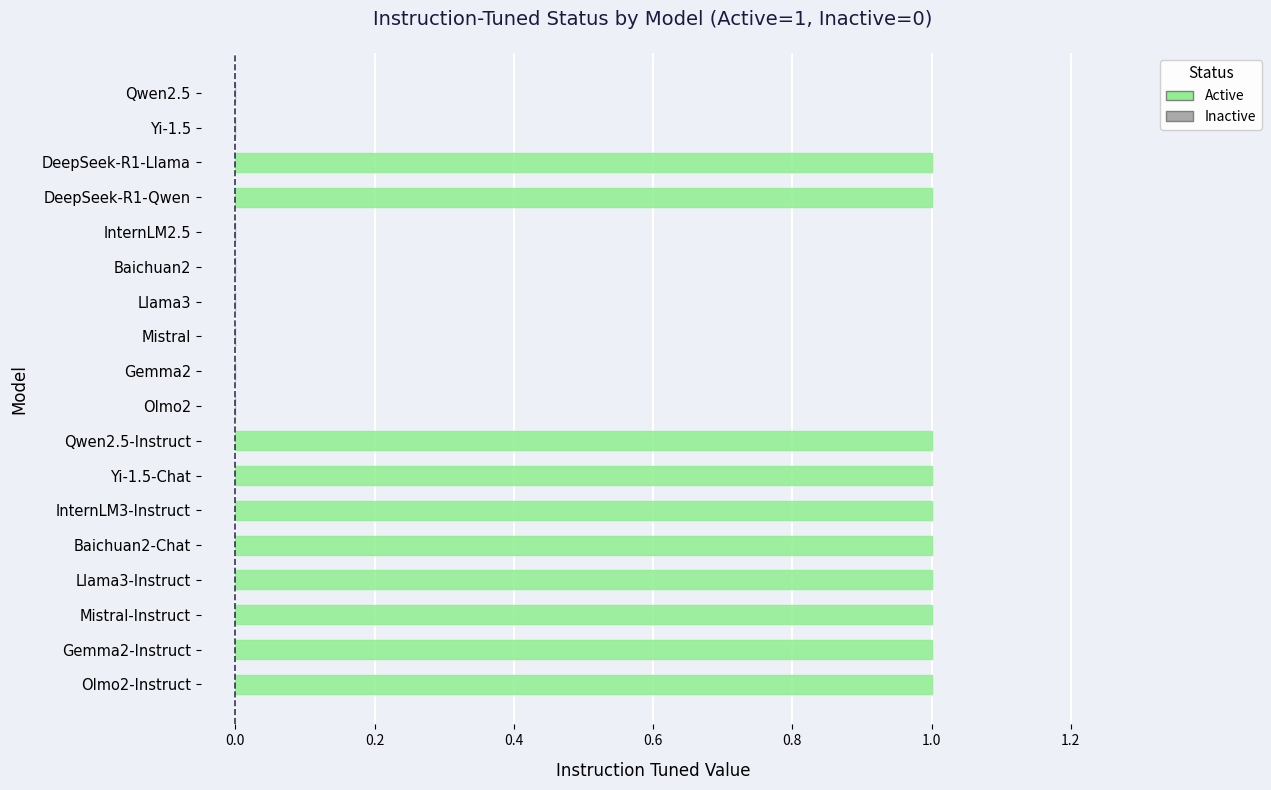

How many data points are less than 1?

8